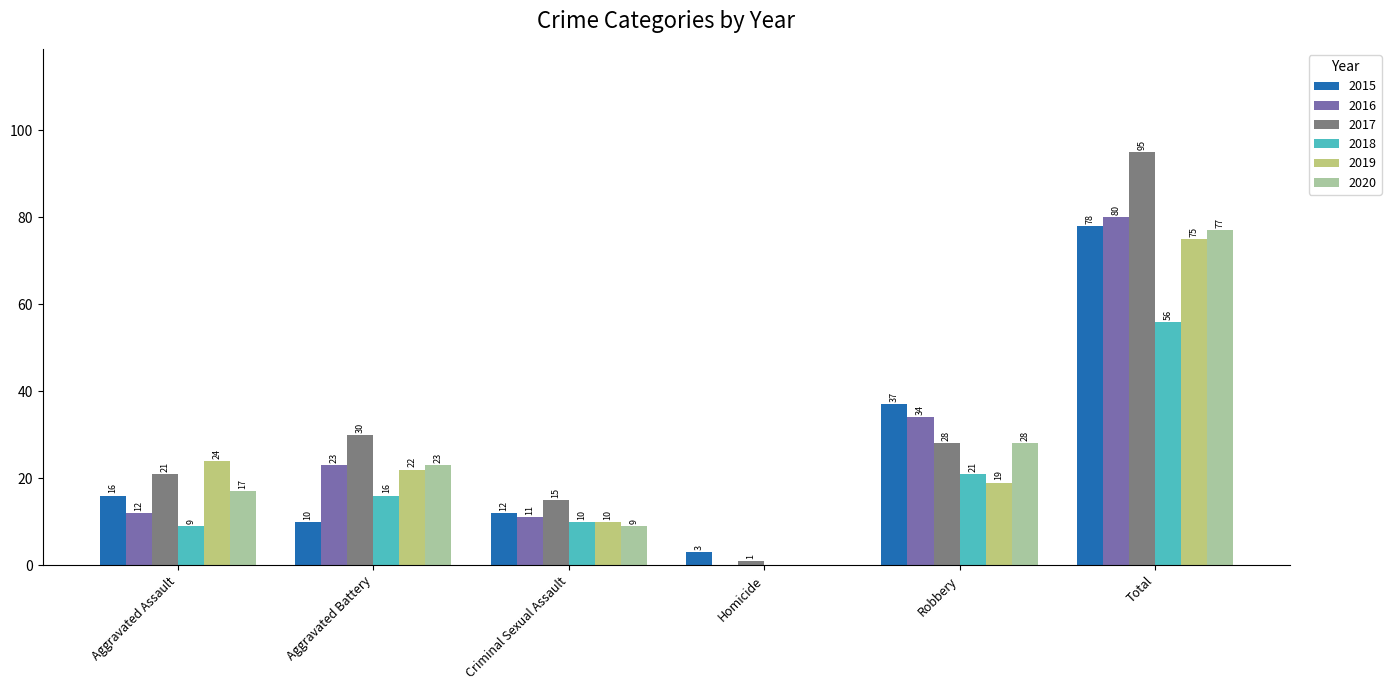

Reading left to right, extract all data points from this chart.

2015: 16	10	12	3	37	78
2016: 12	23	11	0	34	80
2017: 21	30	15	1	28	95
2018: 9	16	10	0	21	56
2019: 24	22	10	0	19	75
2020: 17	23	9	0	28	77